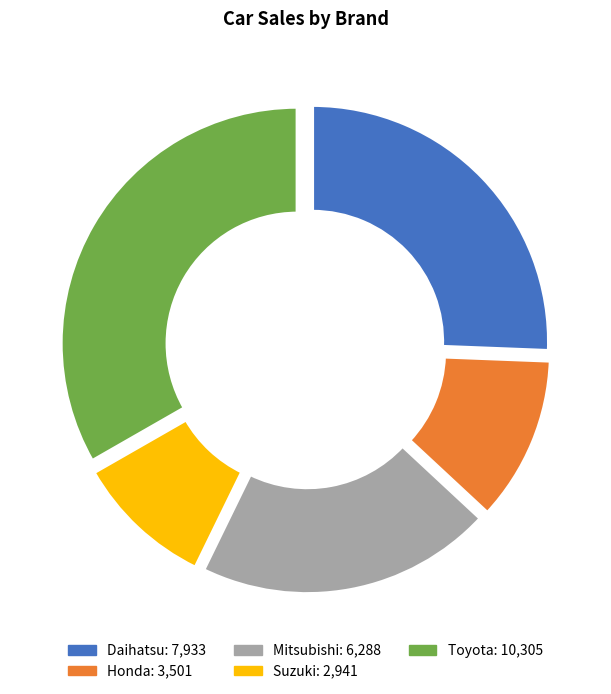

What is the ratio of the value at Honda to the value at Mitsubishi?

0.6